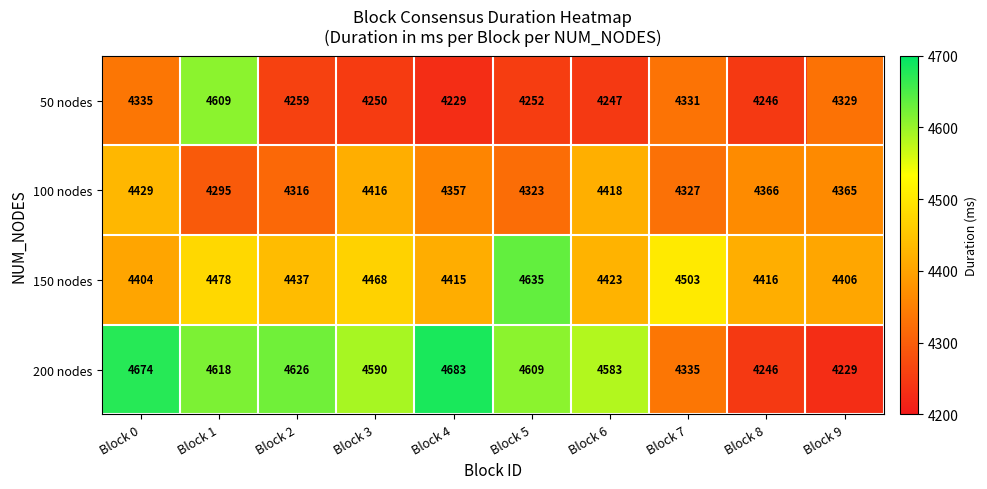

List the series in order of their peak value, highest first.

200 nodes, 150 nodes, 50 nodes, 100 nodes